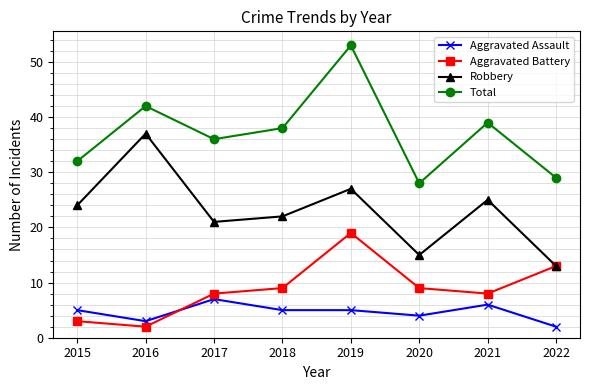

Rank the series at 2021 from highest to lowest value.

Total, Robbery, Aggravated Battery, Aggravated Assault